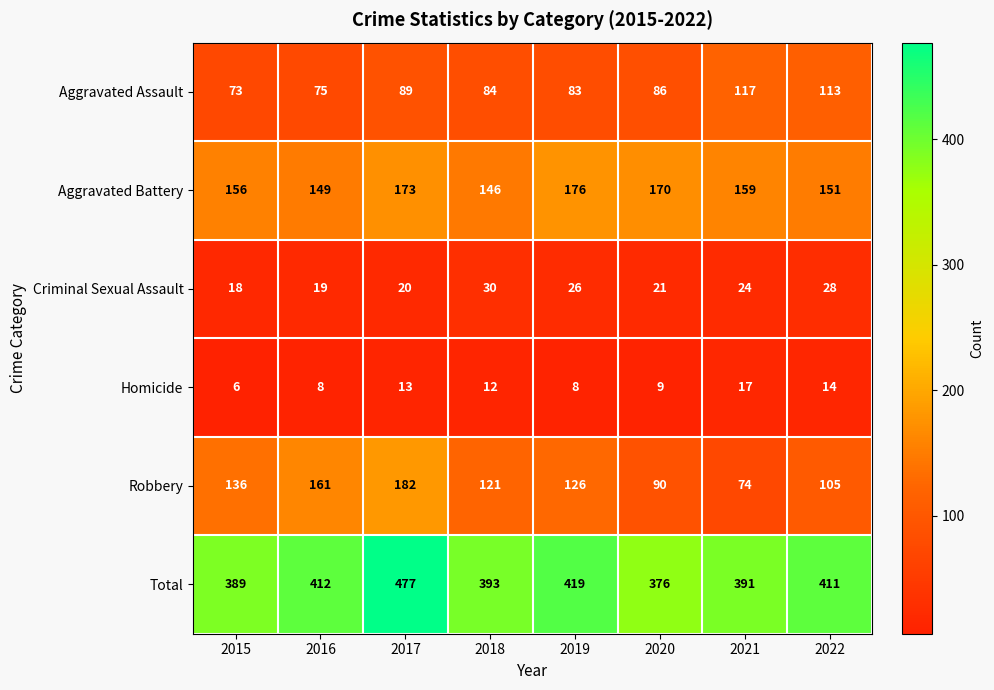

What is the maximum value for Homicide?

17